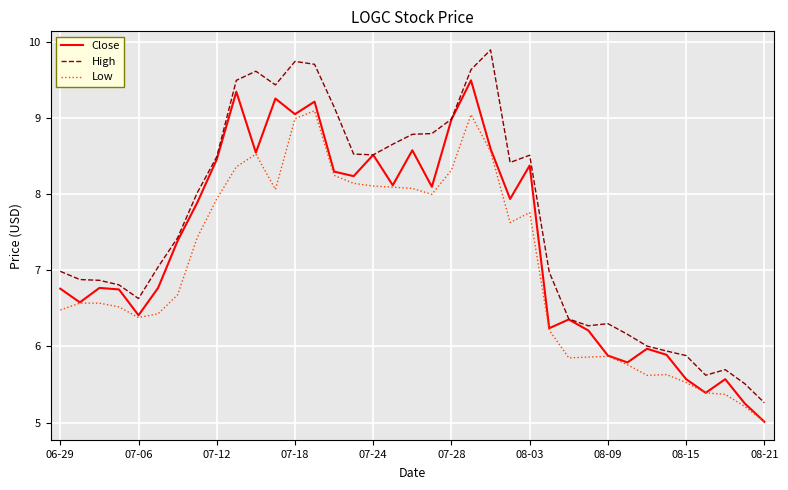

Is this an area chart (filled region under the line)?

No